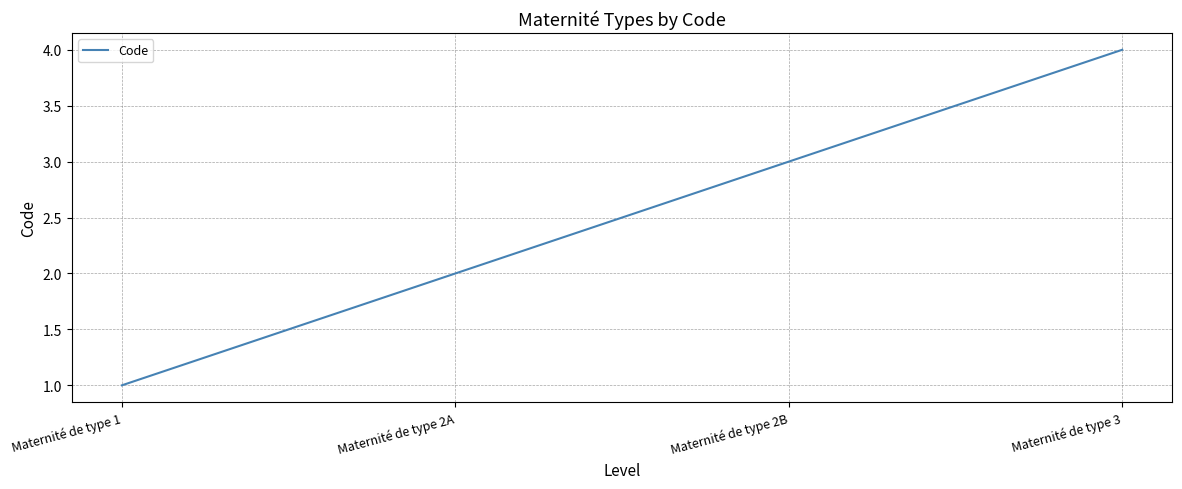

How many categories are shown in the chart?

4